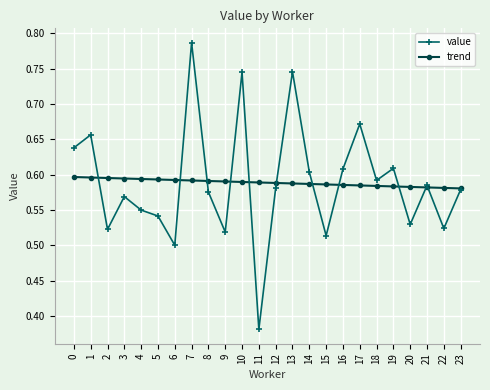

At which label does value reach its peak?

7